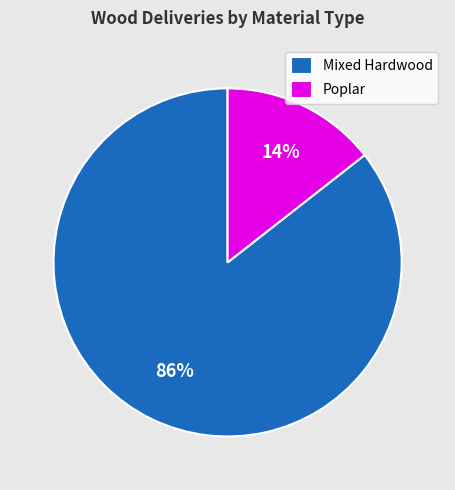

The Mixed Hardwood slice represents 91% of the pie. True or false?

False